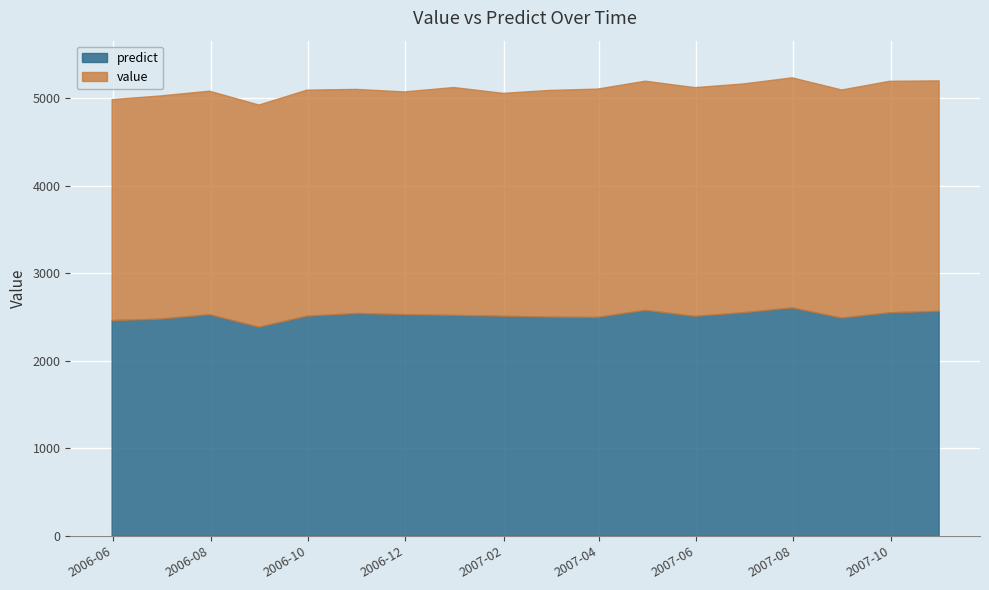

True or false: predict and value intersect in this chart.

False